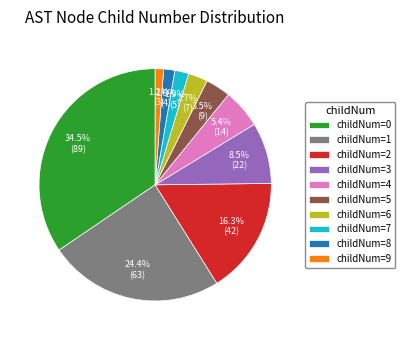

Between childNum=8 and childNum=2, which is larger?

childNum=2